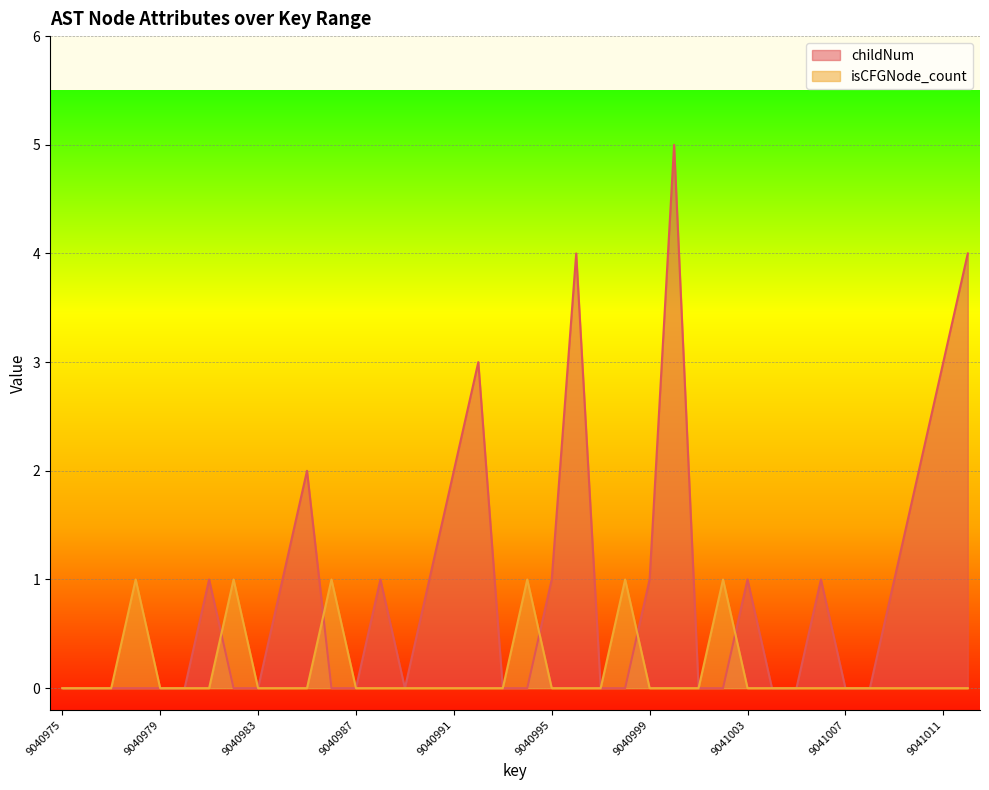

The value of childNum at 9041001 is 0. True or false?

True